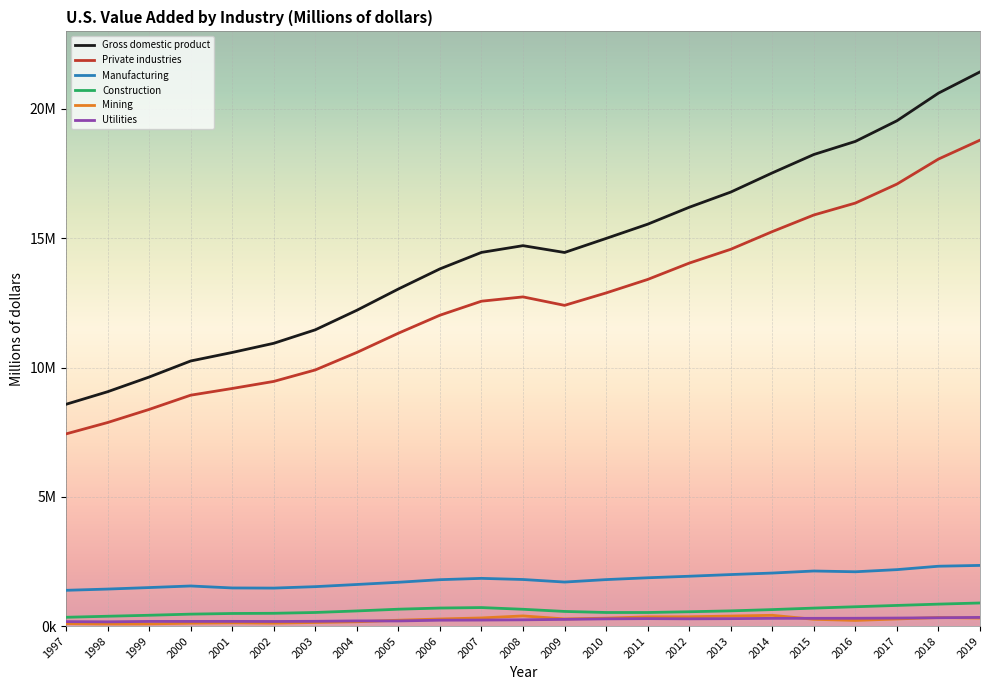

What are all the series names shown in the legend?

Gross domestic product, Private industries, Manufacturing, Construction, Mining, Utilities